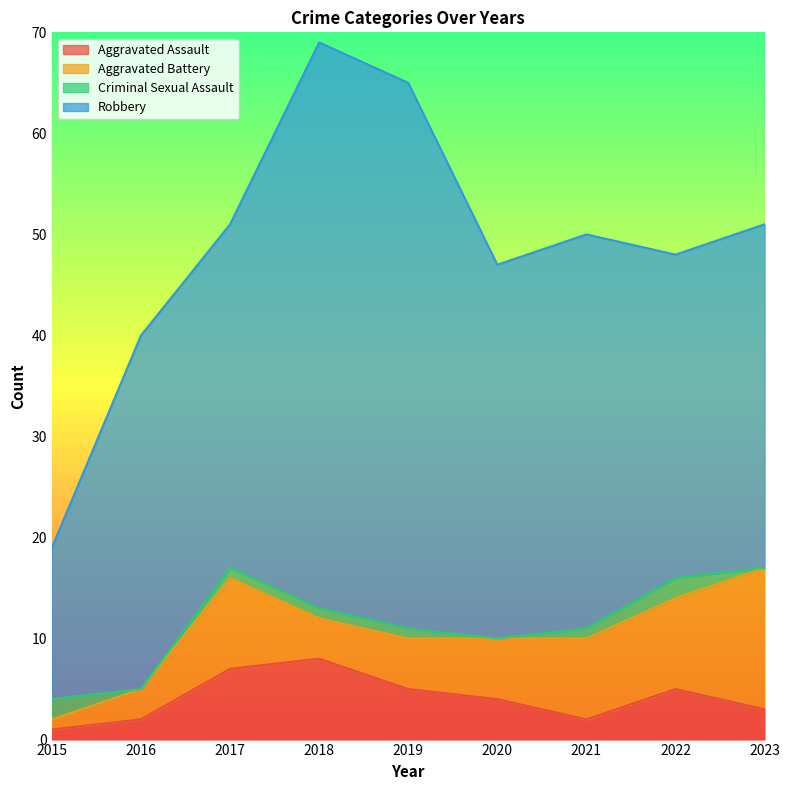

True or false: Aggravated Assault and Criminal Sexual Assault intersect in this chart.

True